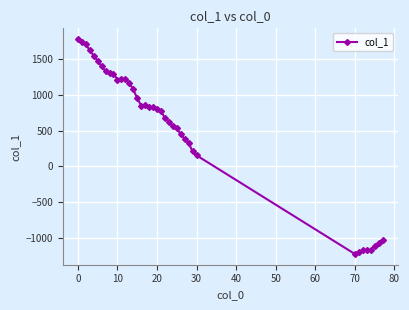

What is the difference between the maximum and minimum values?

3012.8